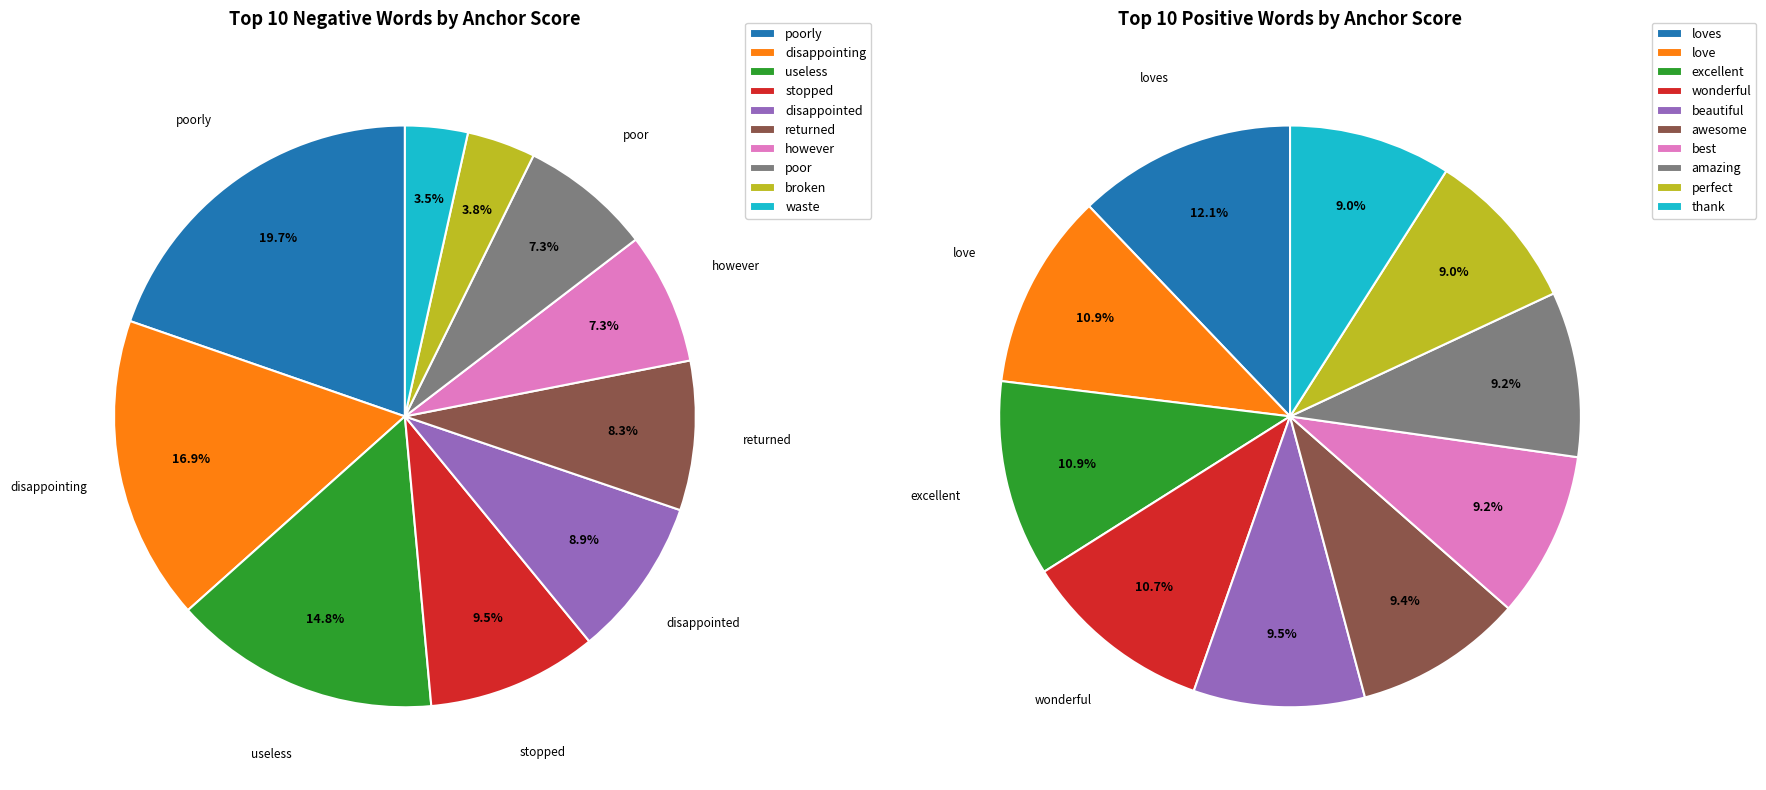

Combined, what portion of the pie is best and awesome?

18.6%